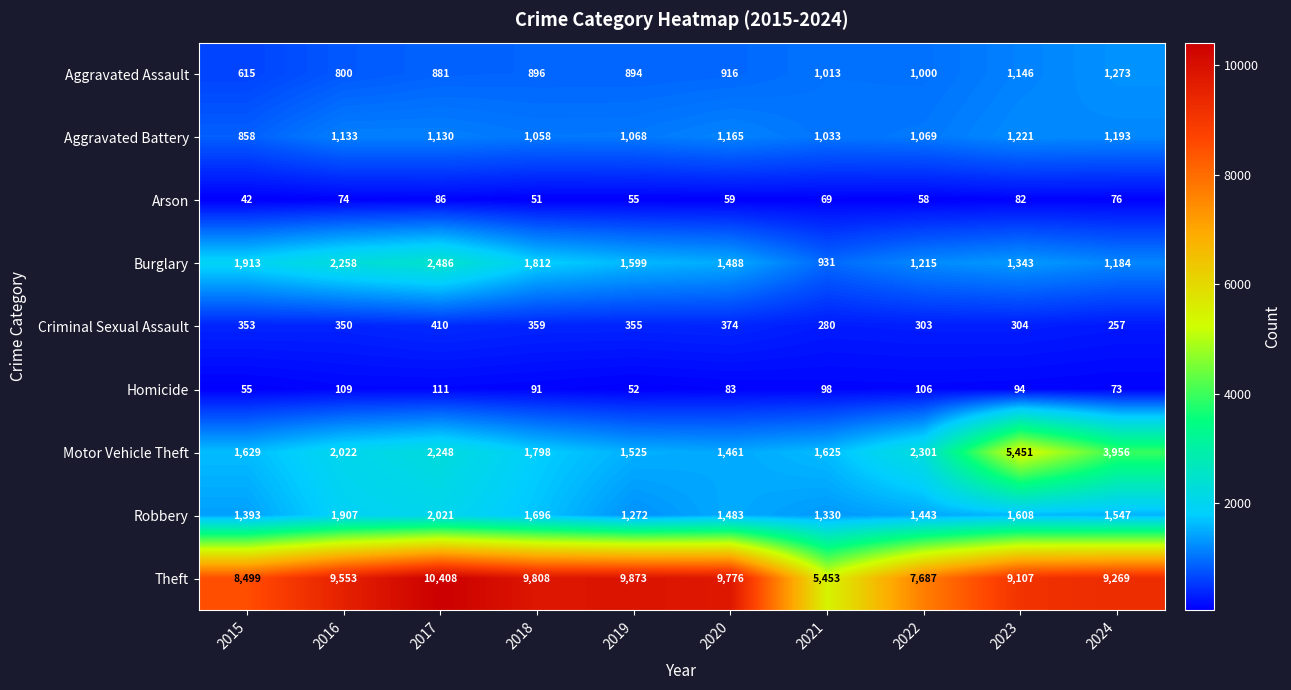

What is the total value across all series at 2017?

19781